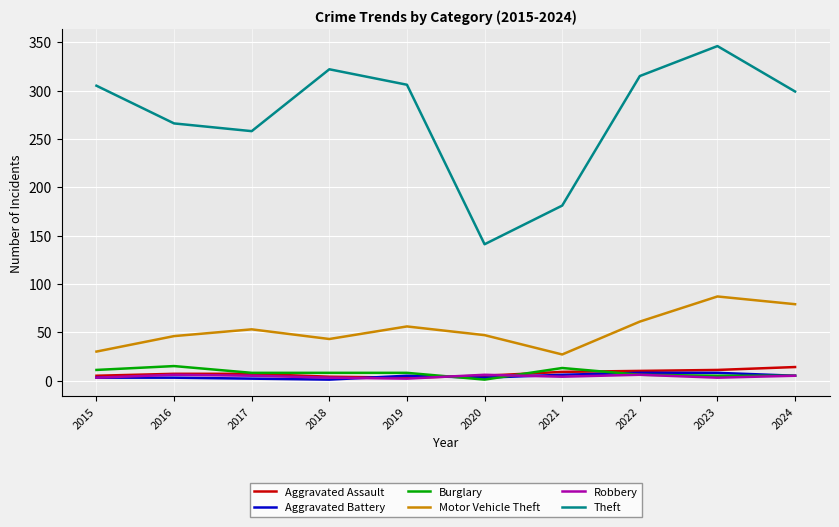

What is the total value across all series at 2023?

460